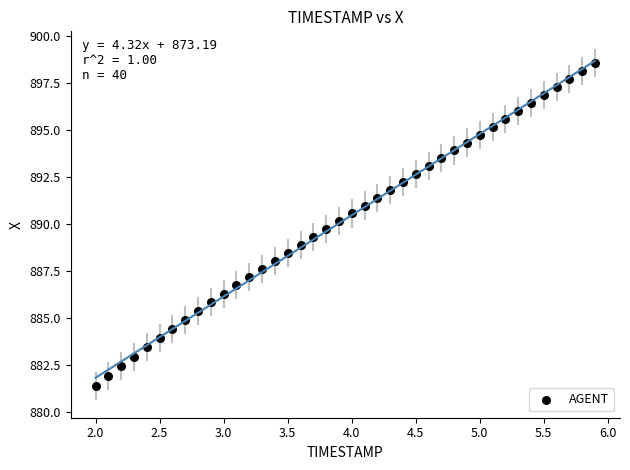

What is the range of Y values (max minus min)?

17.2